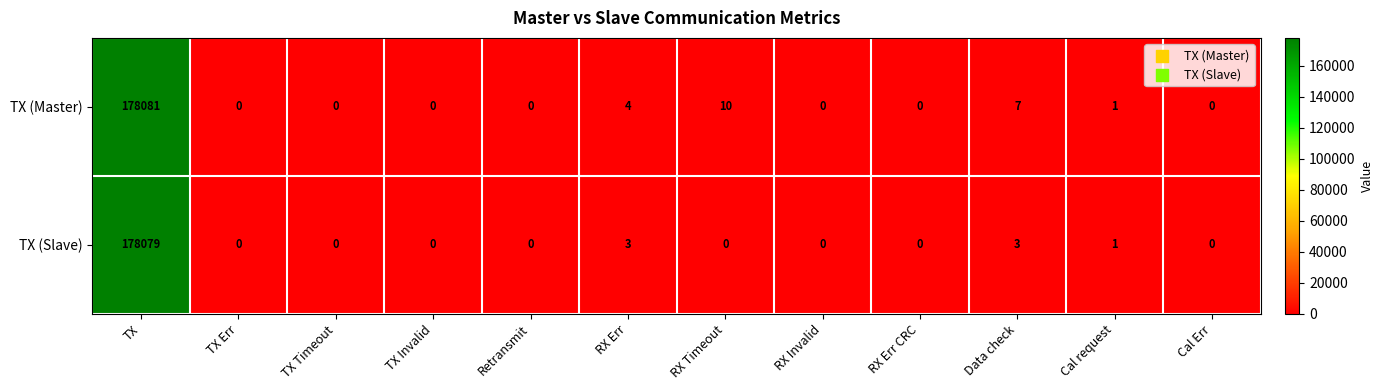

Which series has the largest total across all categories?

TX (Master)